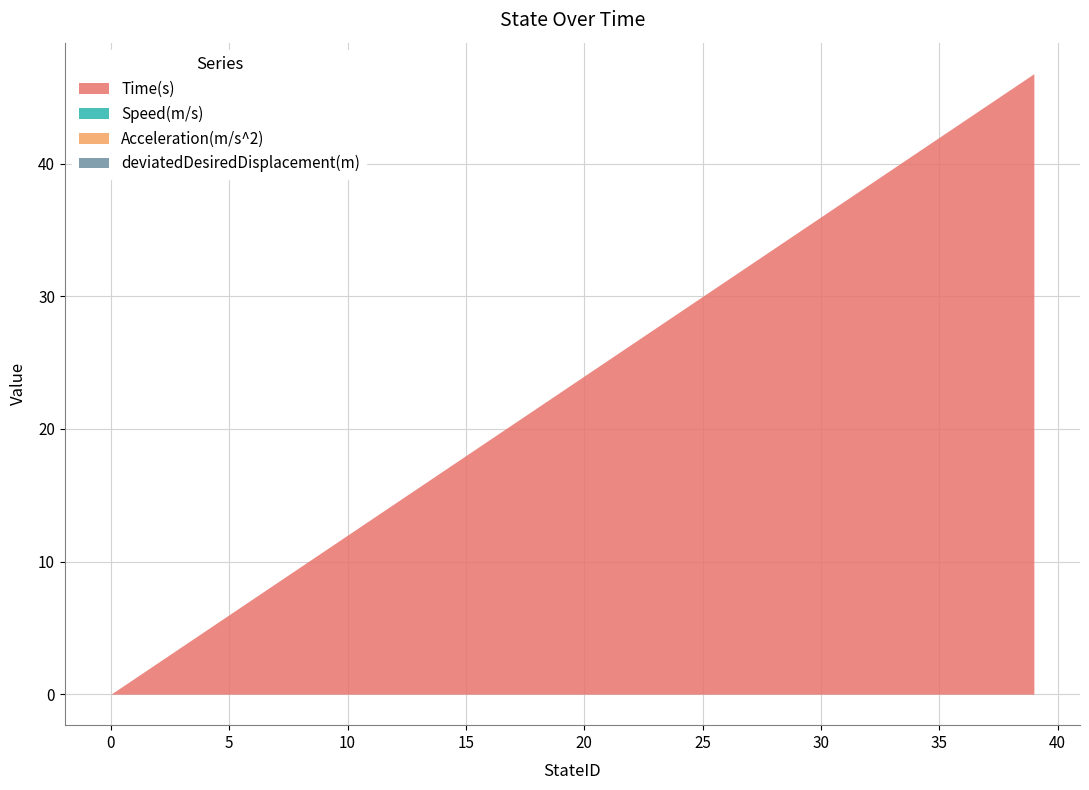

Which series has the largest total across all categories?

Time(s)